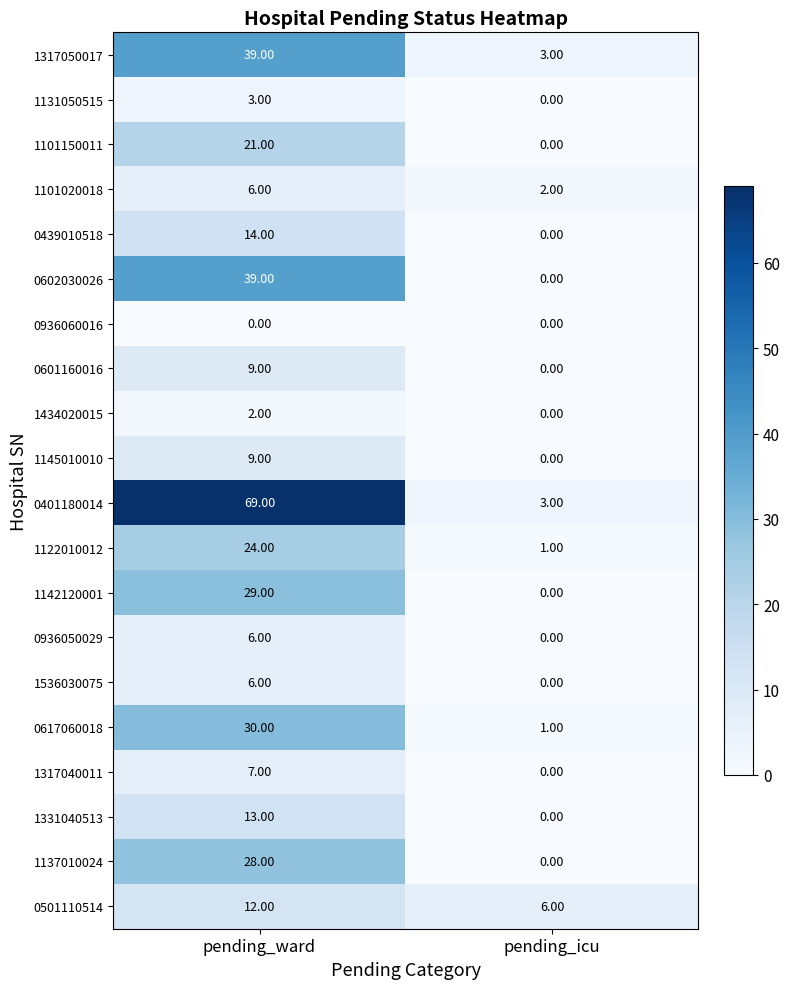

How many data points in 1536030075 are less than 6?

1